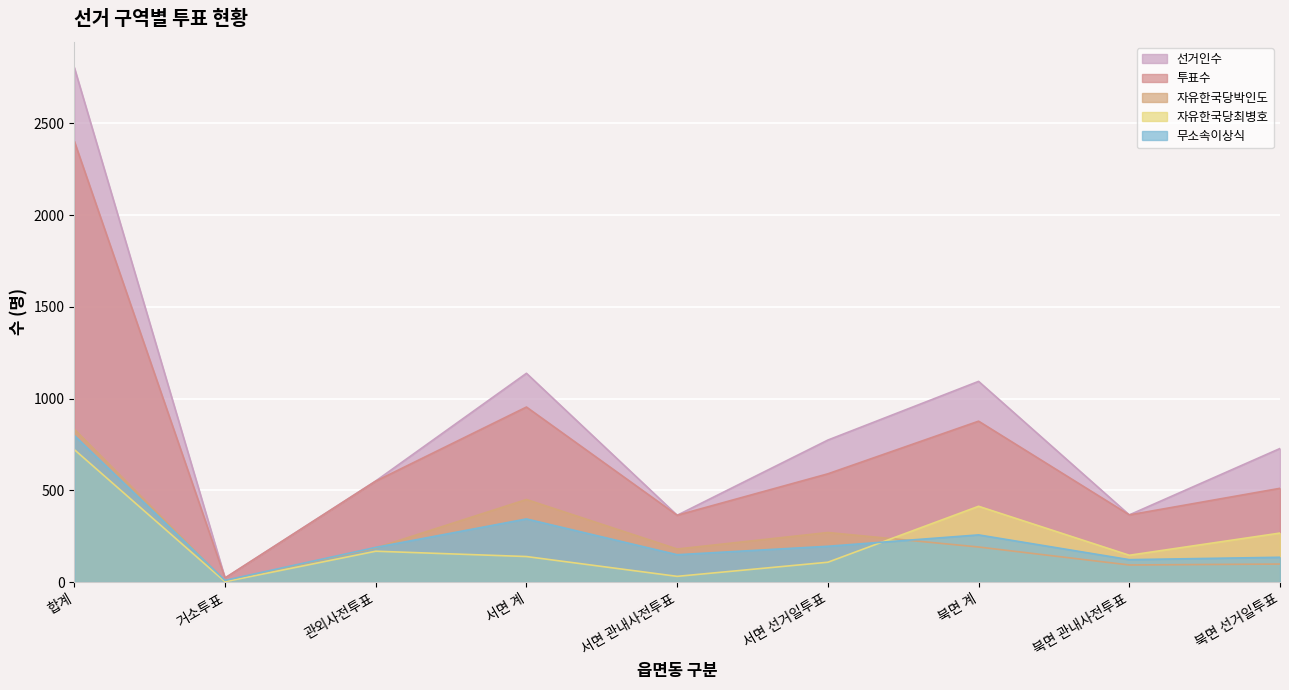

True or false: 자유한국당박인도 has a value of 191 at 북면 계.

True